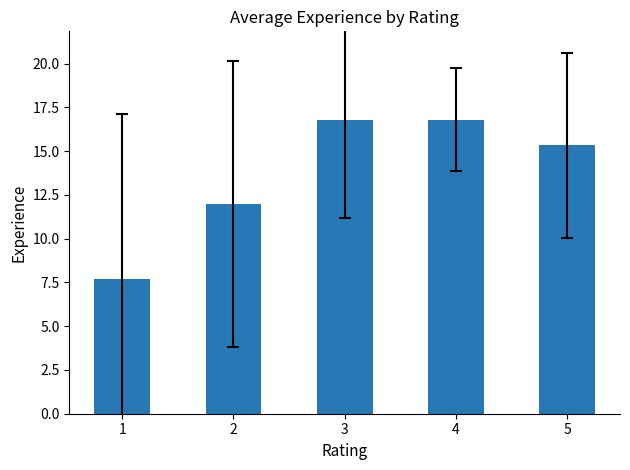

What is the change in value from 4 to 5?

-1.5